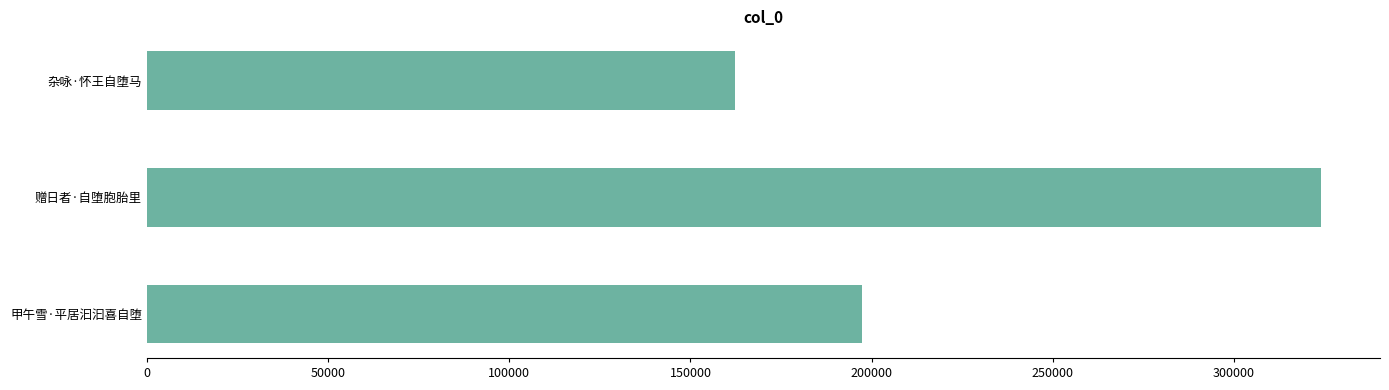

Reading bottom to top, transcribe all the data shown in this chart.

197461	324078	162245